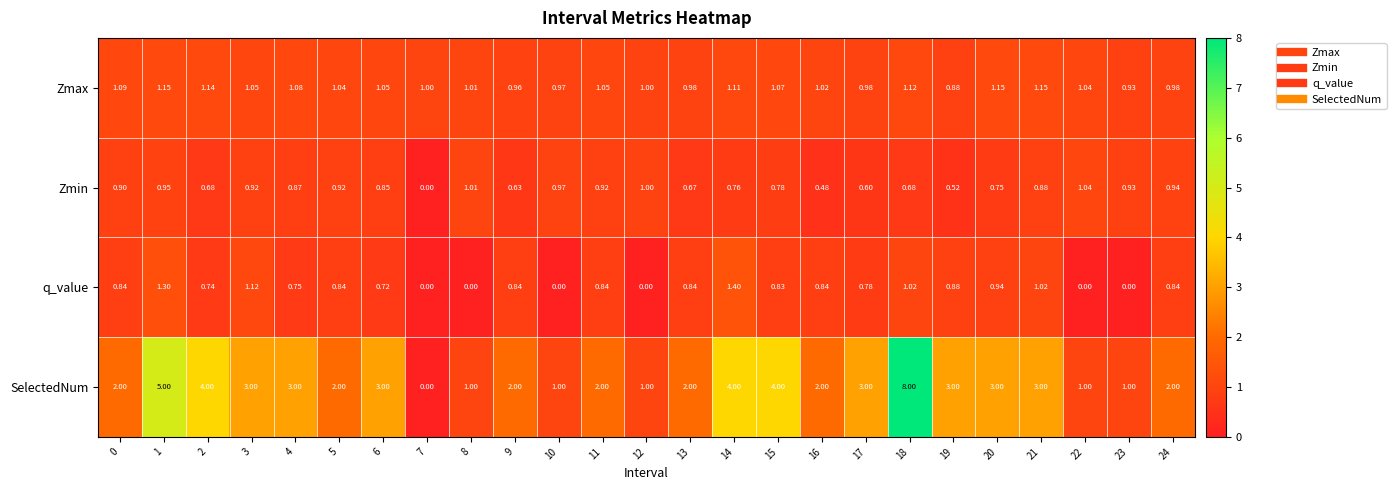

List the series in order of their peak value, lowest first.

Zmin, Zmax, q_value, SelectedNum